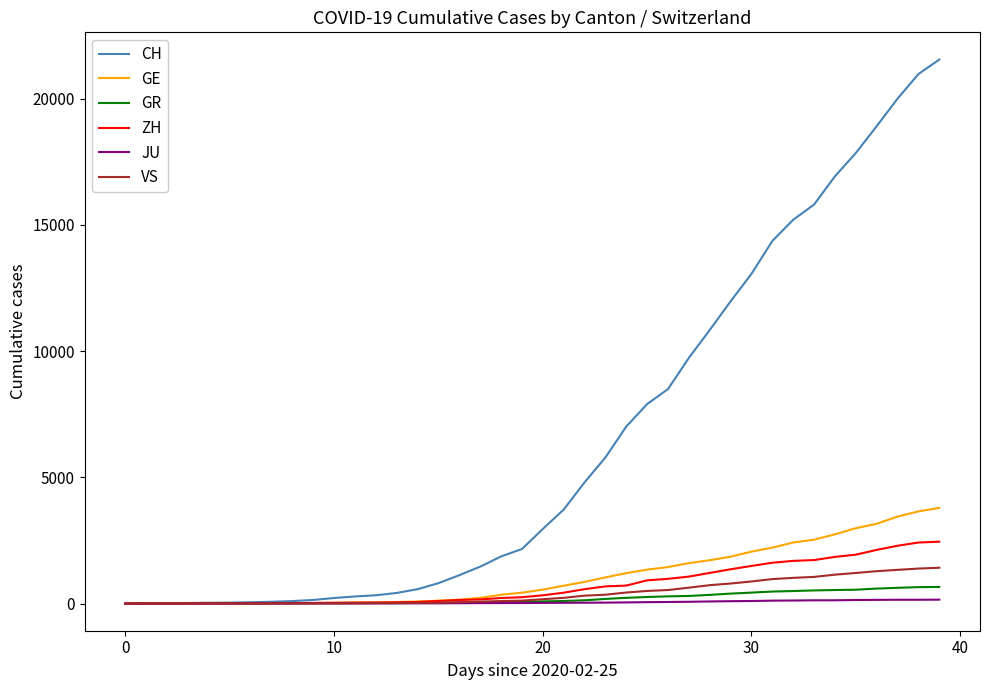

Which series has the largest range (max minus min)?

CH